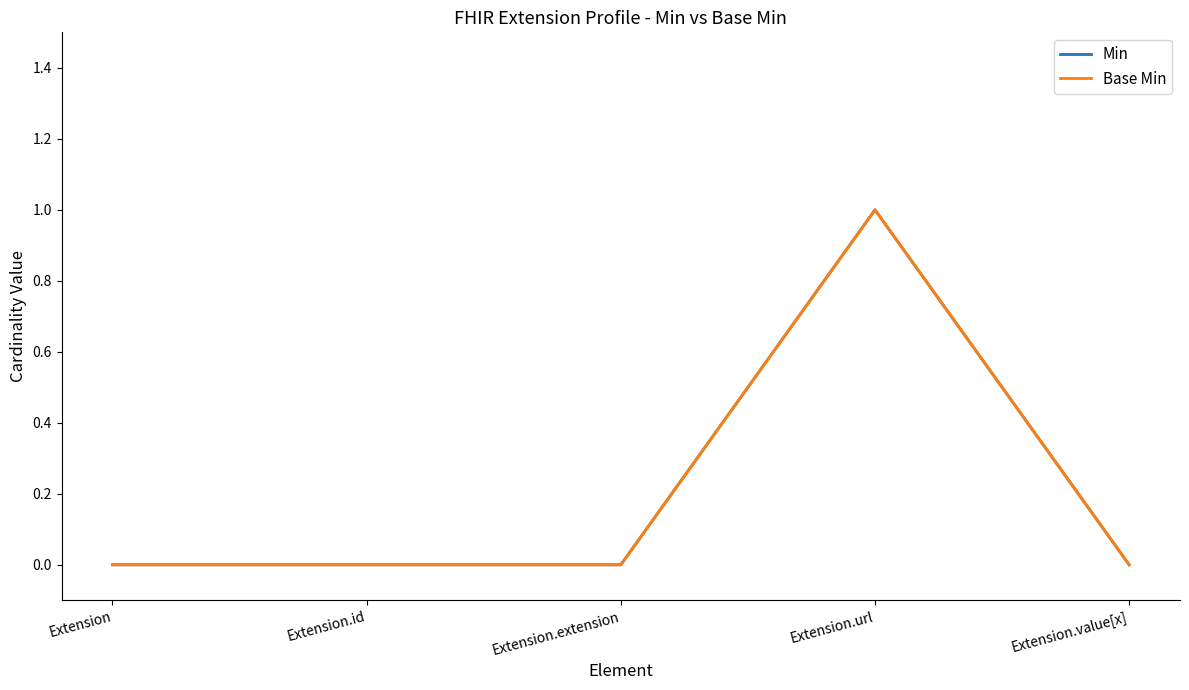

Which series has the largest range (max minus min)?

Min